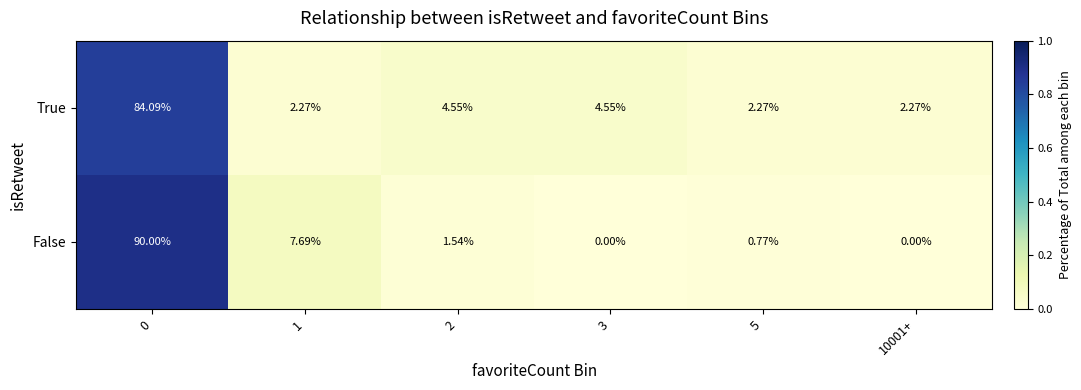

How many series are shown in this chart?

2